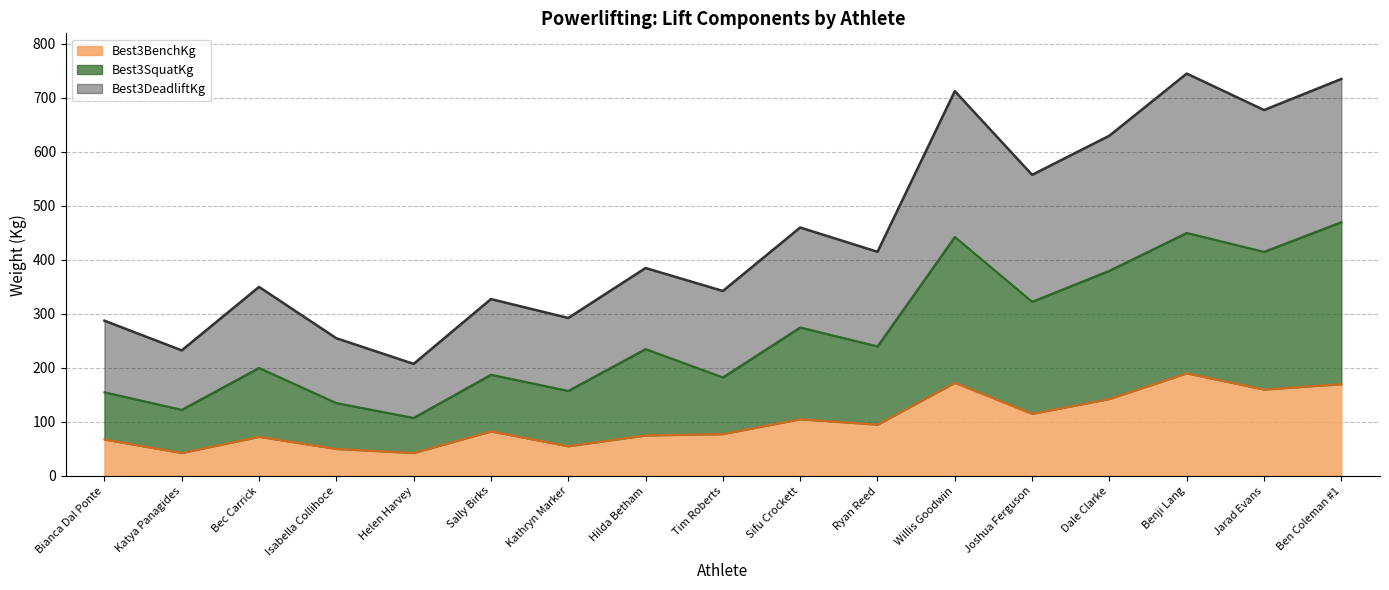

What is the maximum value for Best3BenchKg?

190.0